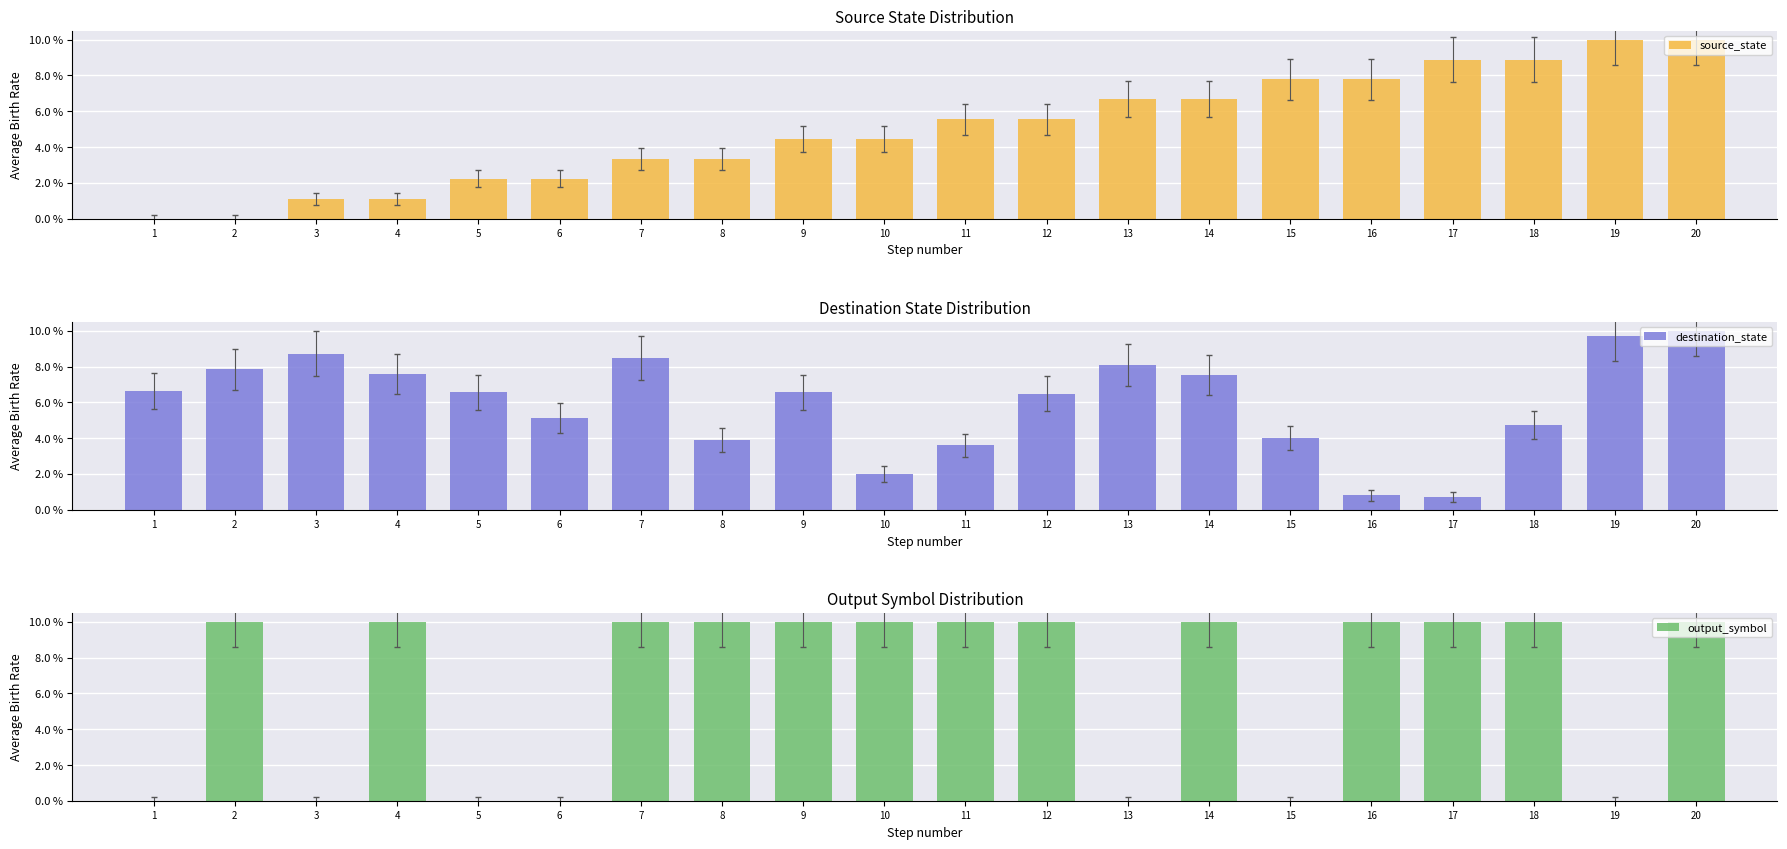

At which category does the chart reach its minimum across all series?

1